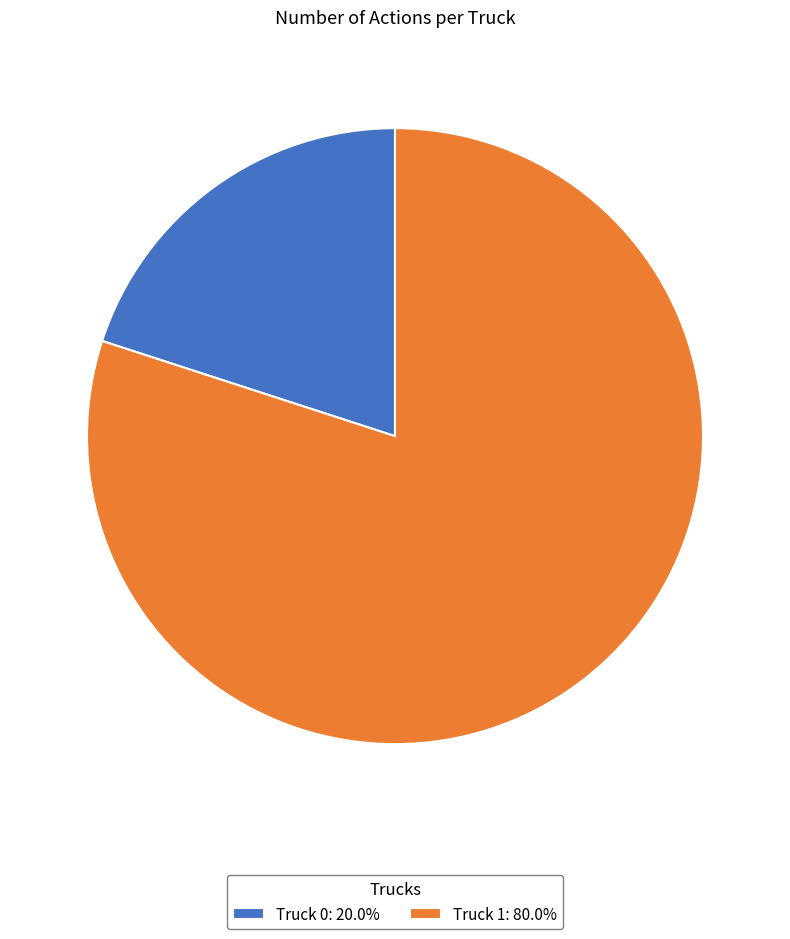

Is Truck 0: 20.0% the majority of the pie?

No